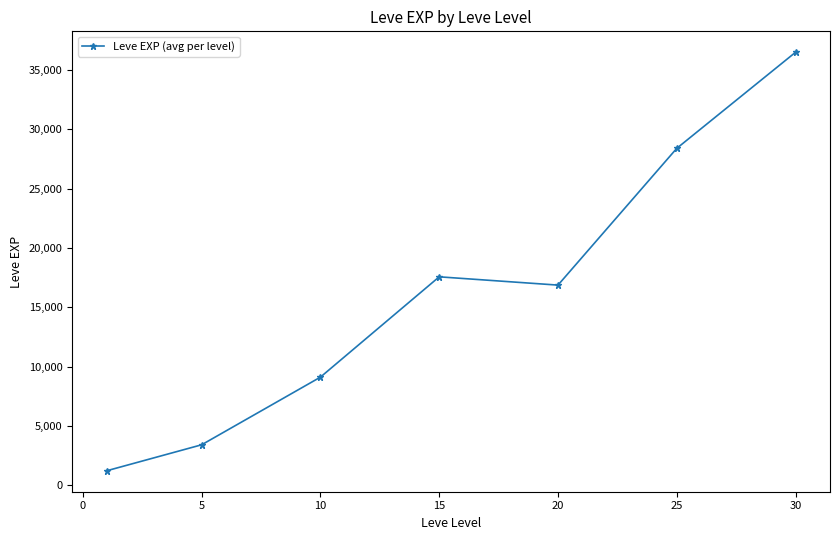

True or false: the data has more than 1 interior local peaks.

False